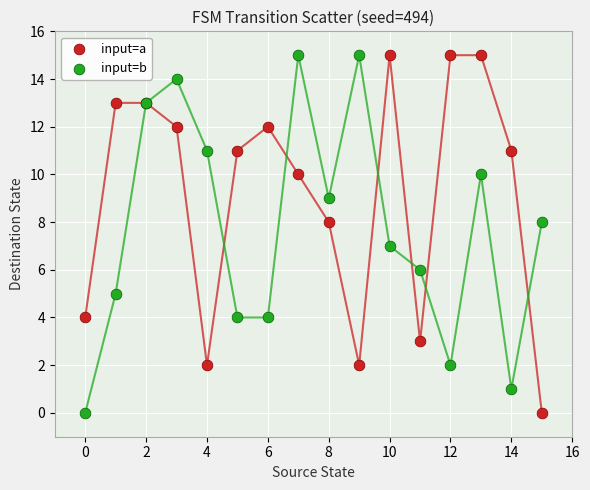

What are all the series names shown in the legend?

input=a, input=b